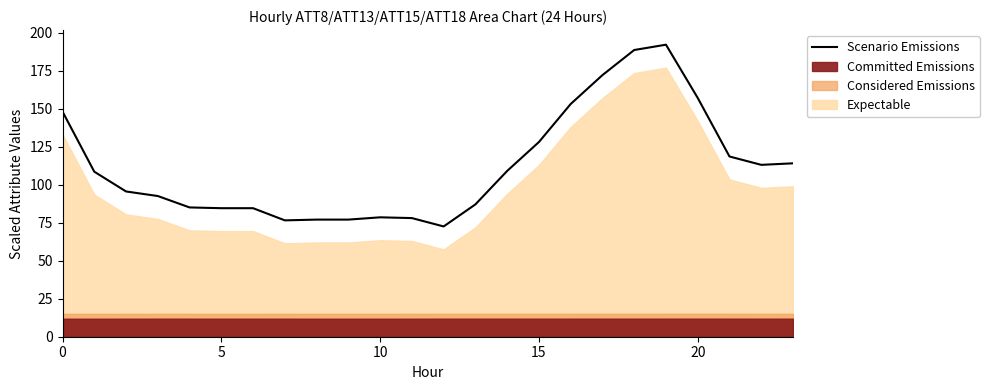

What is the lowest value of the Scenario Emissions series?

72.5